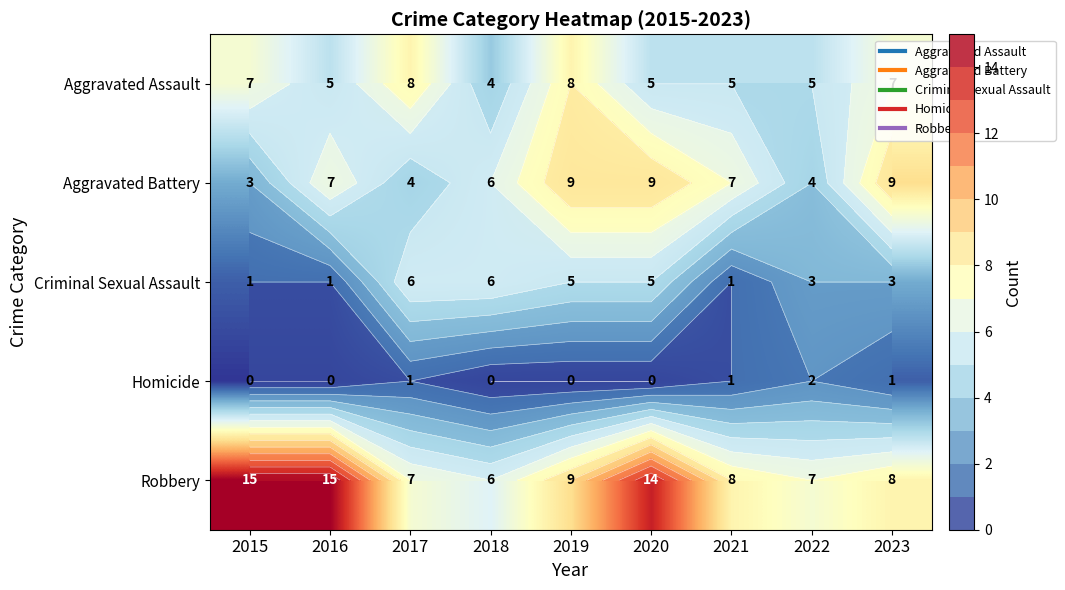

Between 2020 and 2023, which is larger?

2023